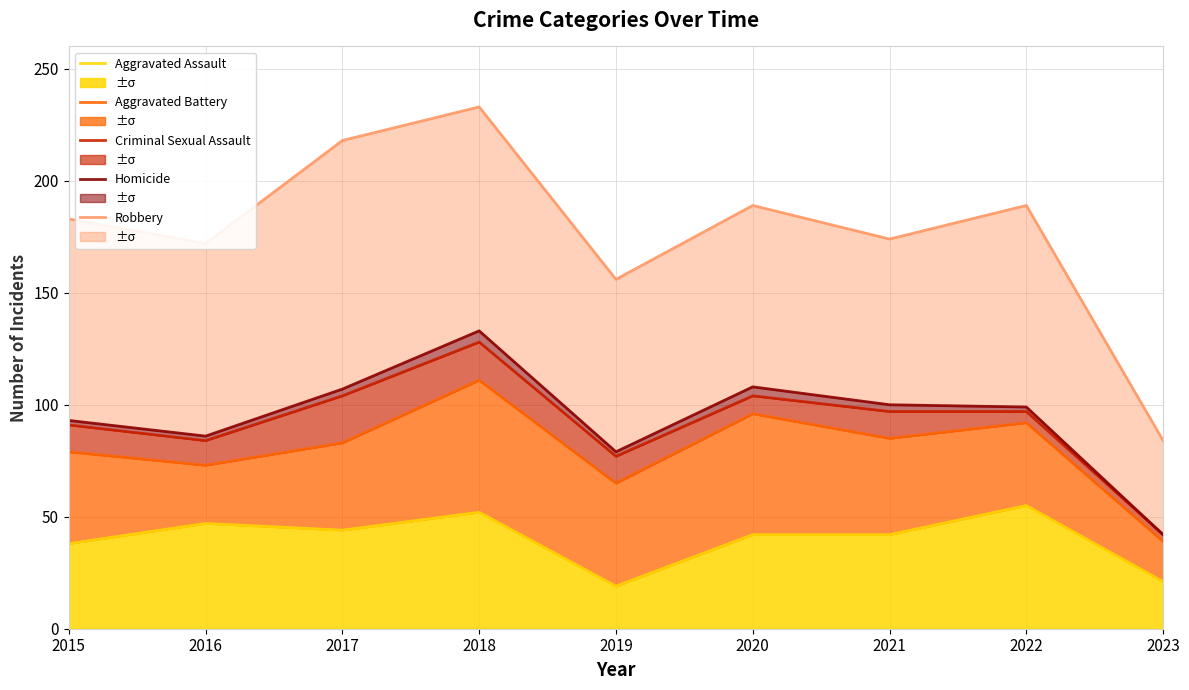

Reading left to right, transcribe all the data shown in this chart.

Aggravated Assault: 2015=38	2016=47	2017=44	2018=52	2019=19	2020=42	2021=42	2022=55	2023=21
Aggravated Battery: 2015=79	2016=73	2017=83	2018=111	2019=65	2020=96	2021=85	2022=92	2023=39
Criminal Sexual Assault: 2015=91	2016=84	2017=104	2018=128	2019=77	2020=104	2021=97	2022=97	2023=42
Homicide: 2015=93	2016=86	2017=107	2018=133	2019=79	2020=108	2021=100	2022=99	2023=42
Robbery: 2015=183	2016=172	2017=218	2018=233	2019=156	2020=189	2021=174	2022=189	2023=84